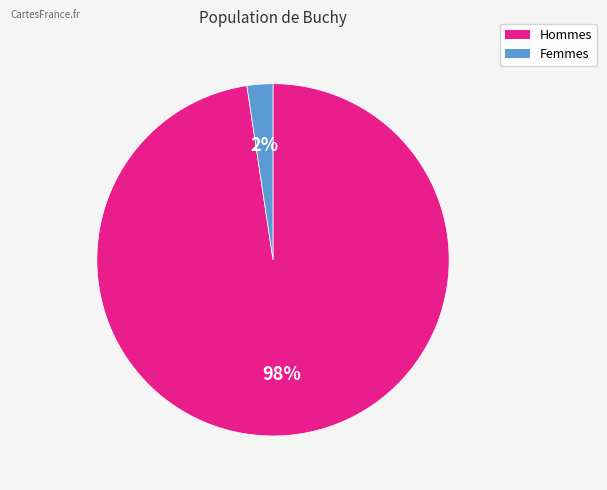

Is the sum of Hommes and Femmes greater than half?

Yes